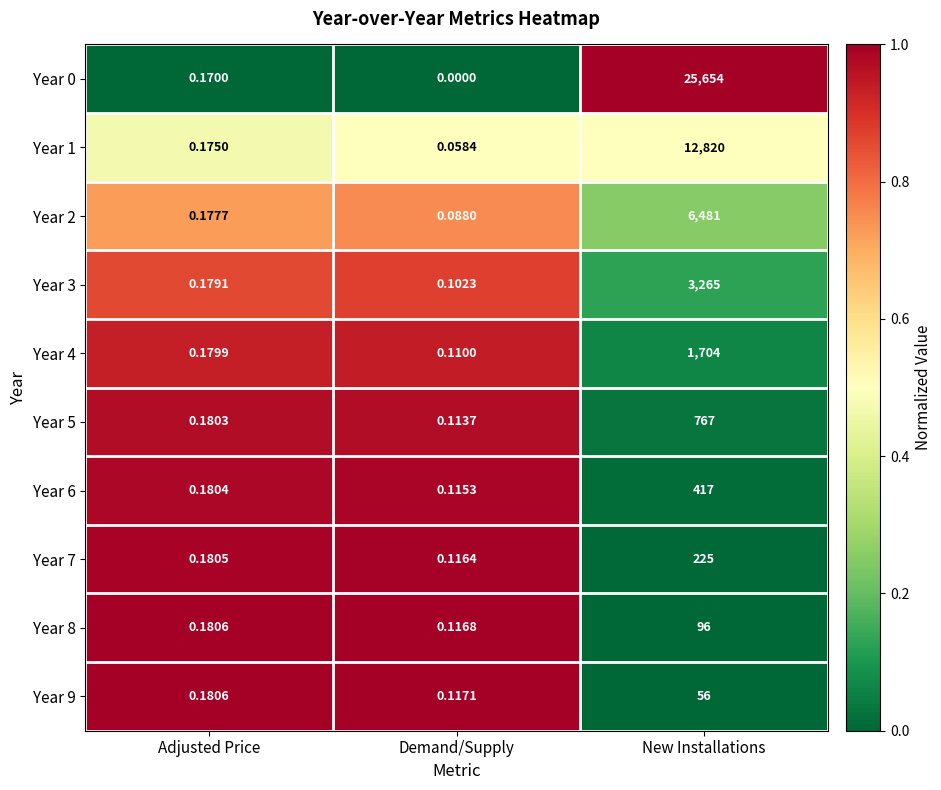

How many distinct data groups are displayed?

10